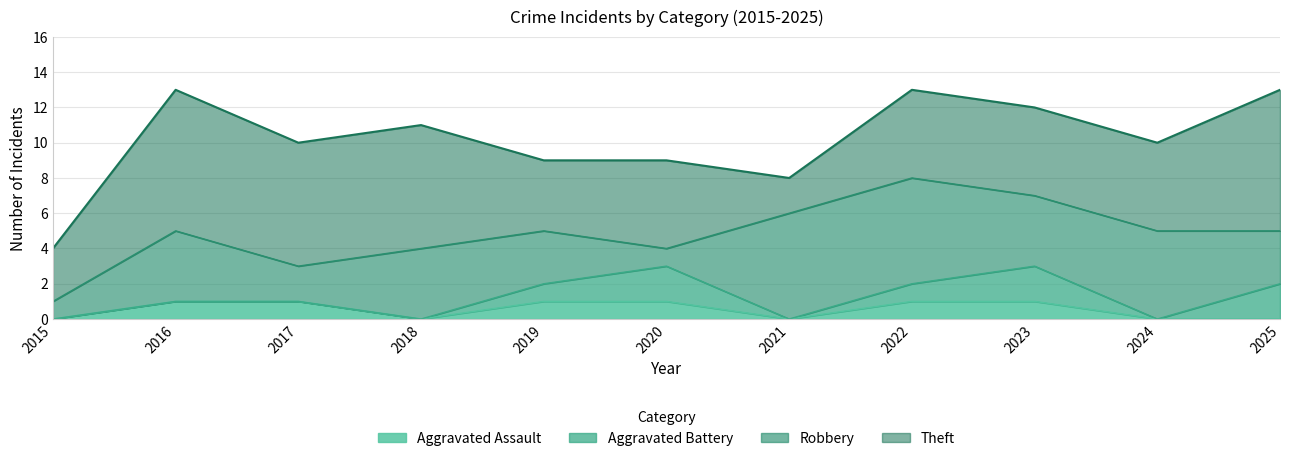

The Aggravated Assault series shows -1 at 2018. True or false?

False